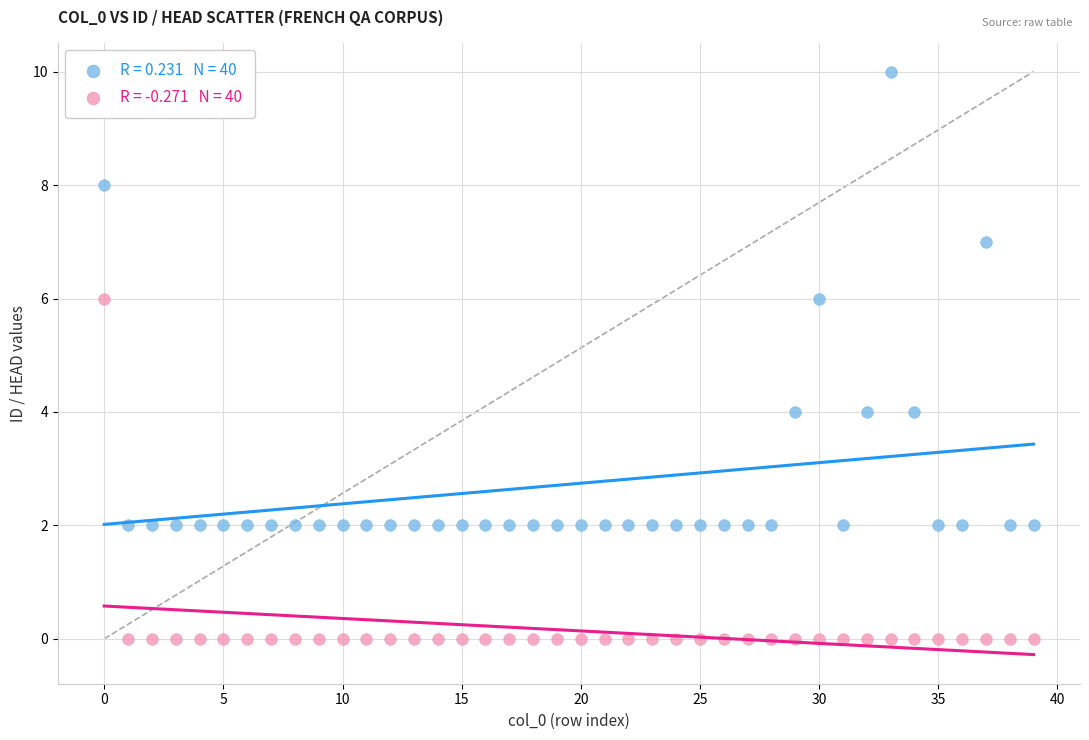

Across all data points, what is the range of Y values (max minus min)?

10